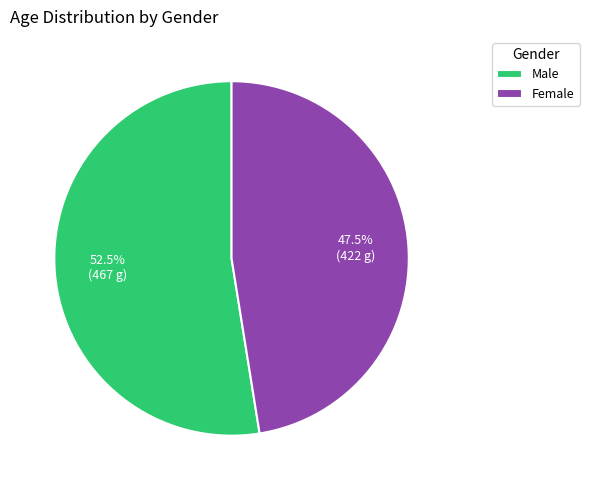

To the nearest percent, what is the average slice percentage?

50%